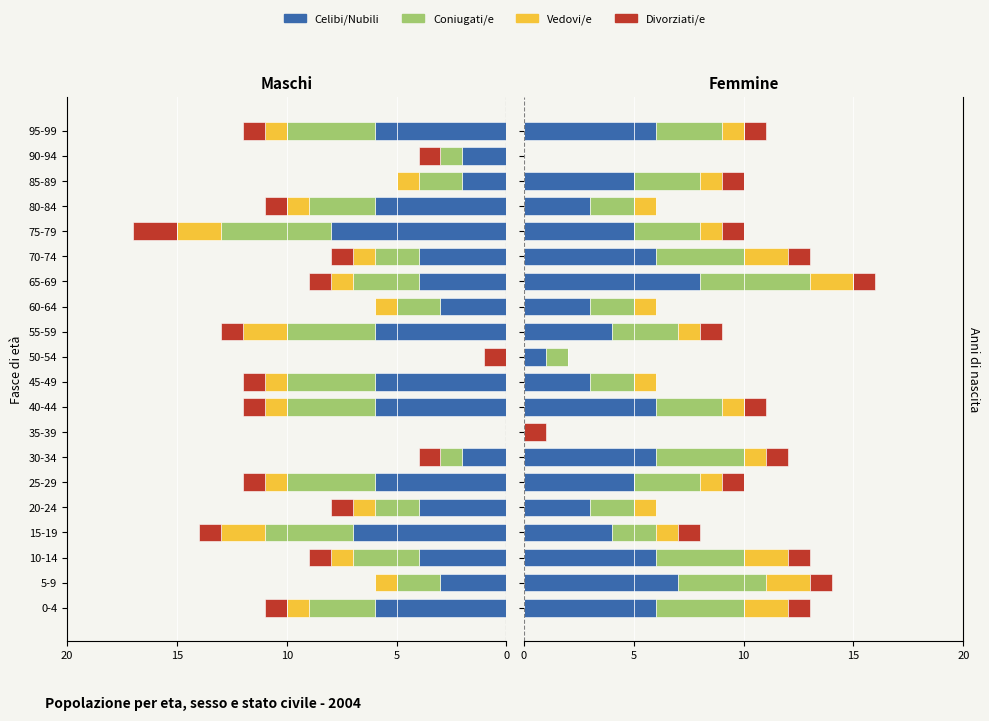

Between 20-24 and 50-54, which series saw the biggest shift?

Celibi/Nubili